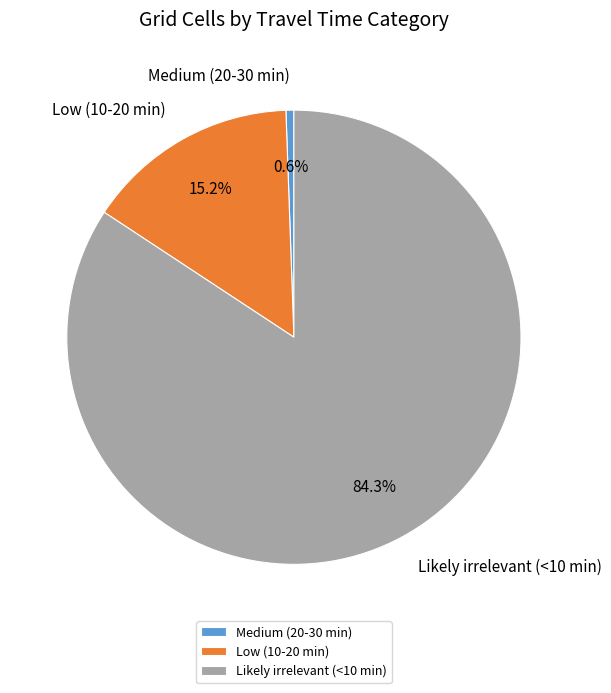

Count the number of slices in the pie.

3